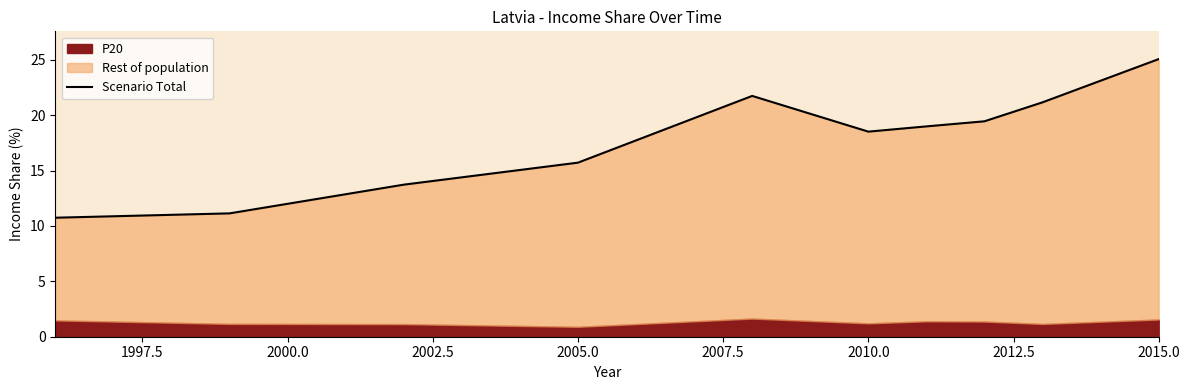

Approximately how many times larger is the value at 9 compared to 1997.5?

2.3